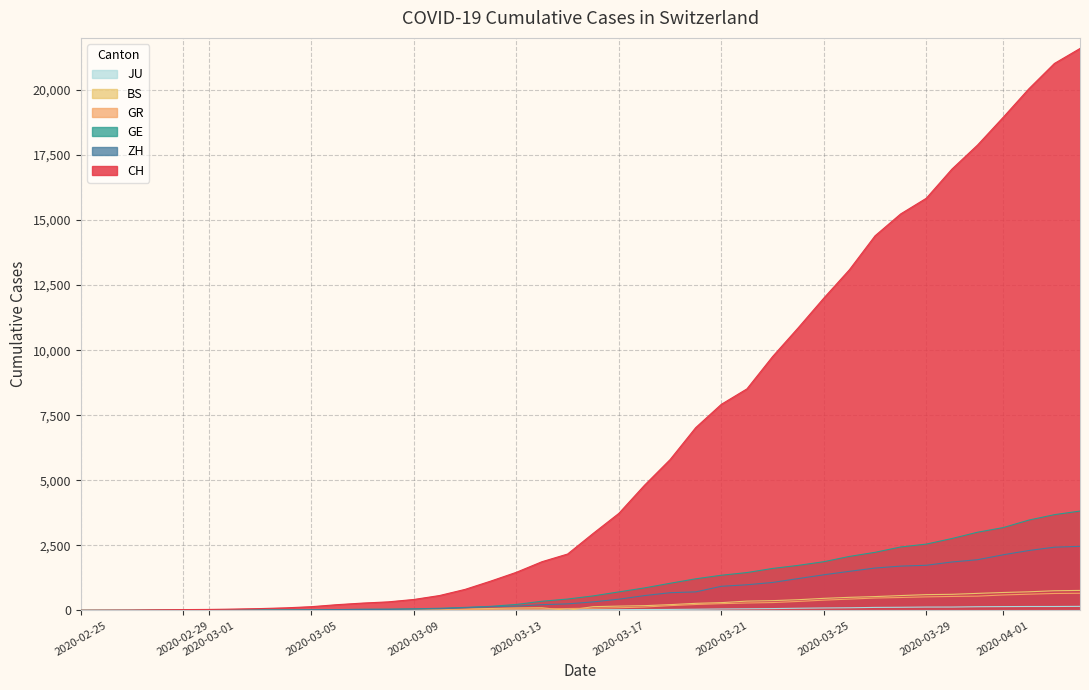

True or false: BS has more than 1 interior local peaks.

False